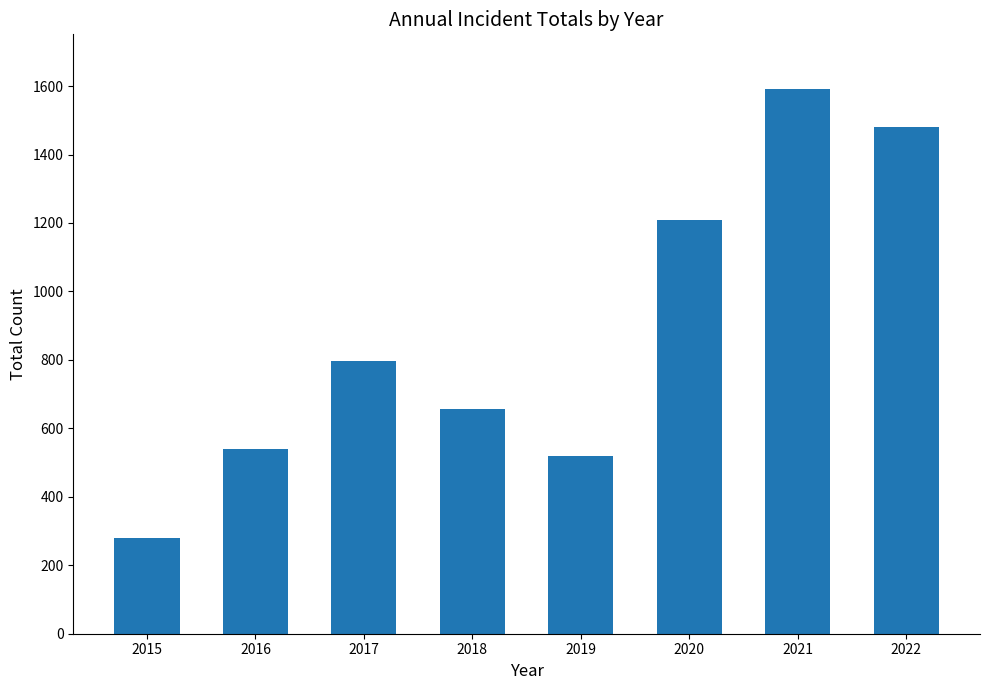

How many bars are there in total?

8